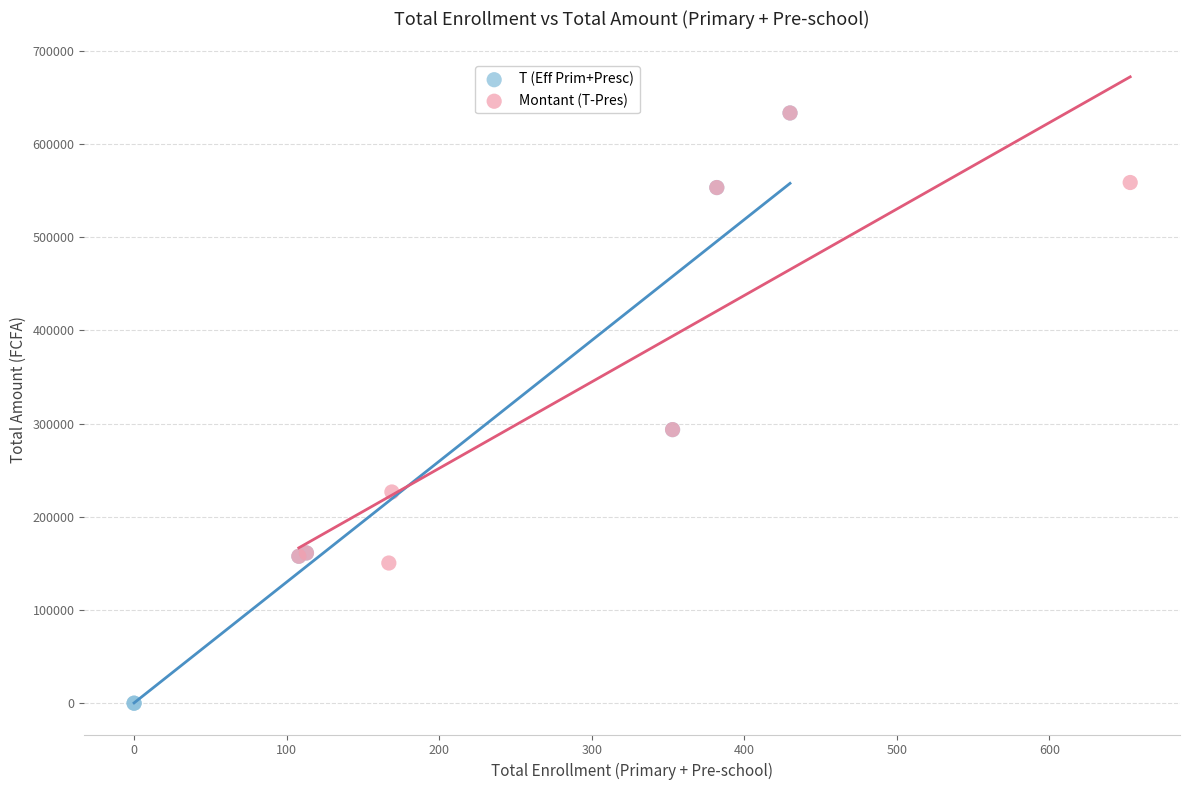

Which series reaches the minimum Y coordinate?

T (Eff Prim+Presc)